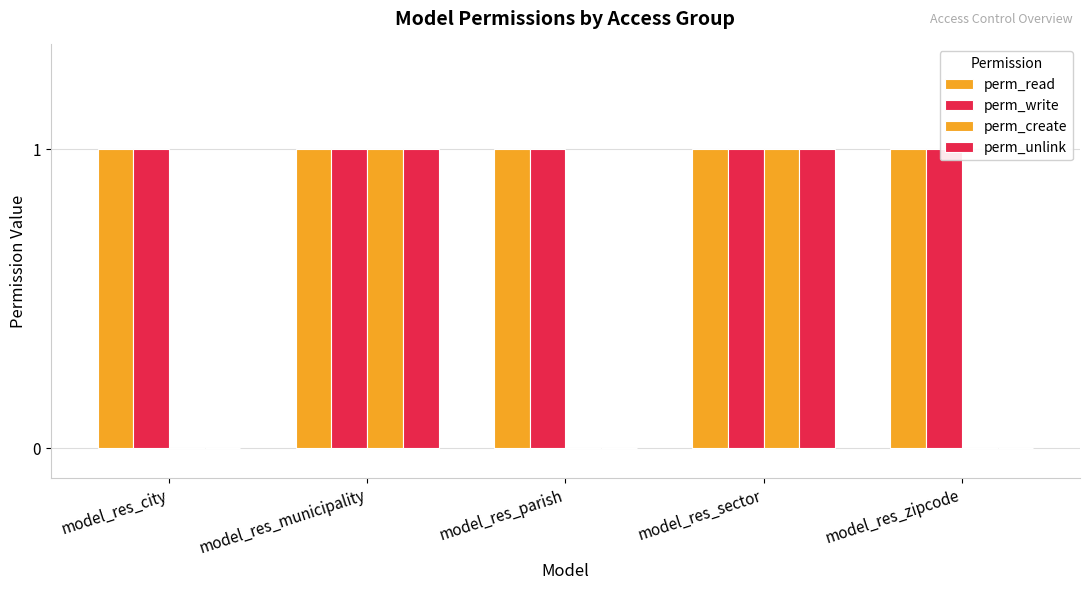

How many distinct data groups are displayed?

4